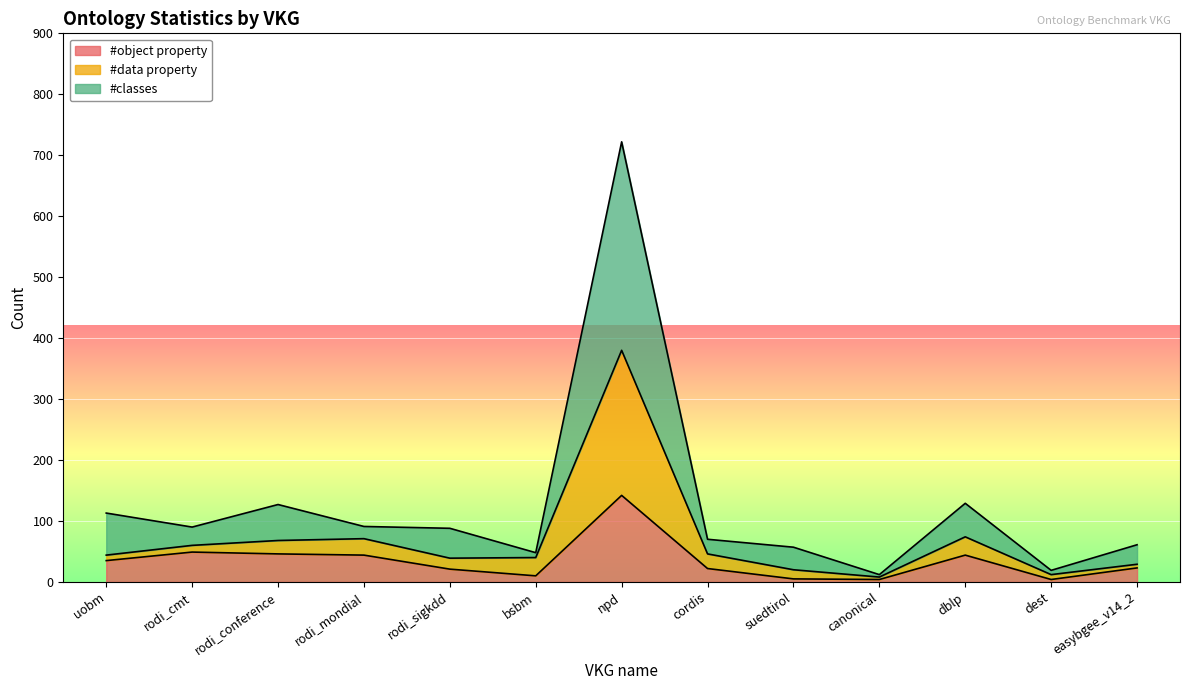

The #object property series shows 22 at cordis. True or false?

True